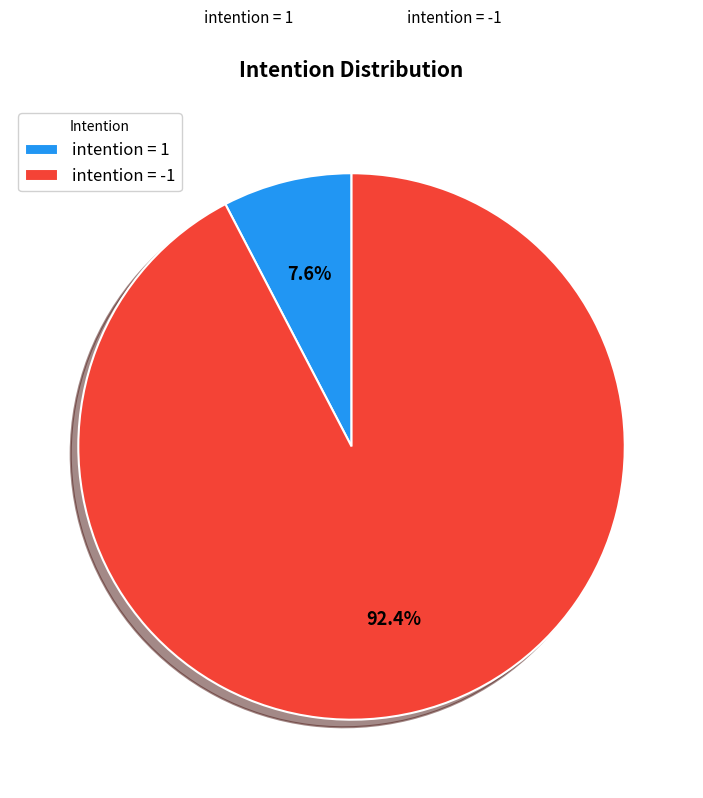

What is the smallest slice in the pie chart?

intention = 1